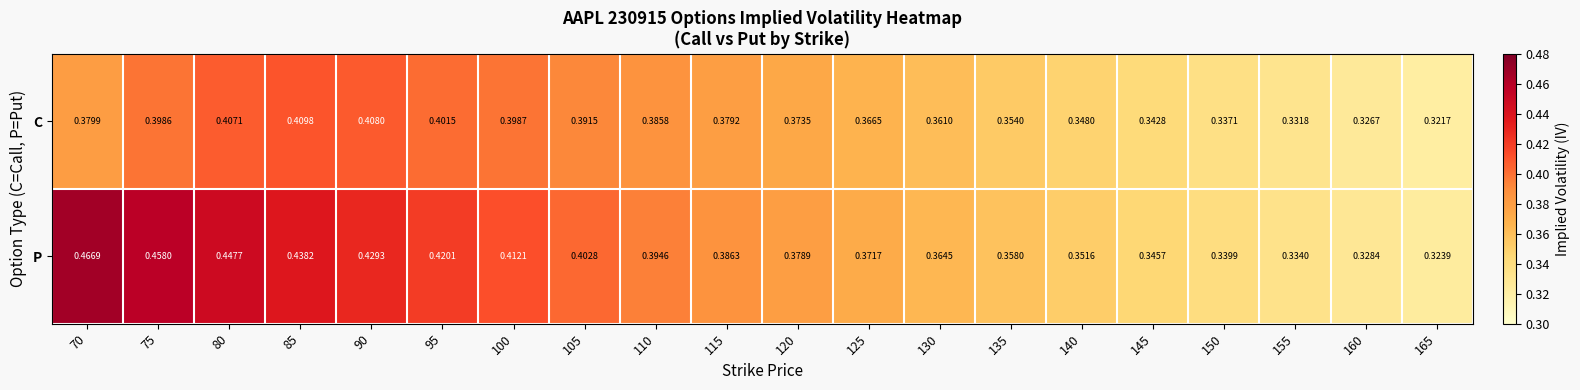

Which series changed the most between 100 and 115?

P